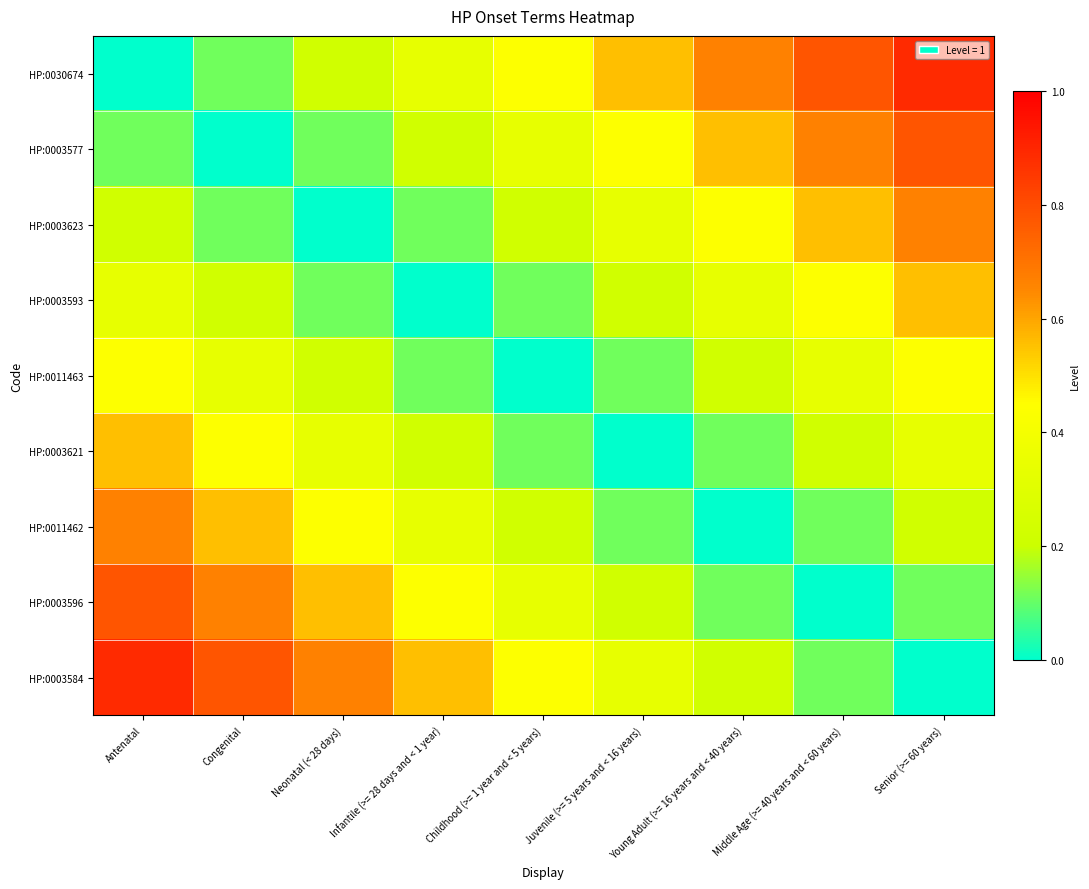

At which category is the sum across all series the highest?

Antenatal